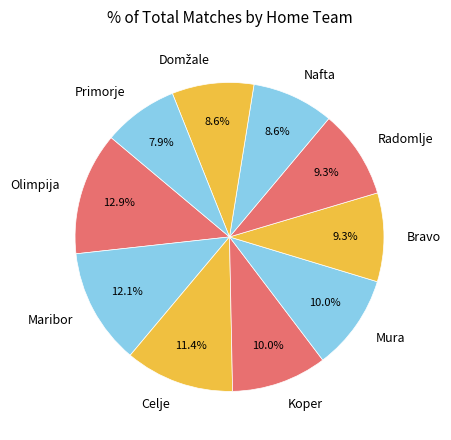

What percentage is NOT represented by Nafta?

91.4%